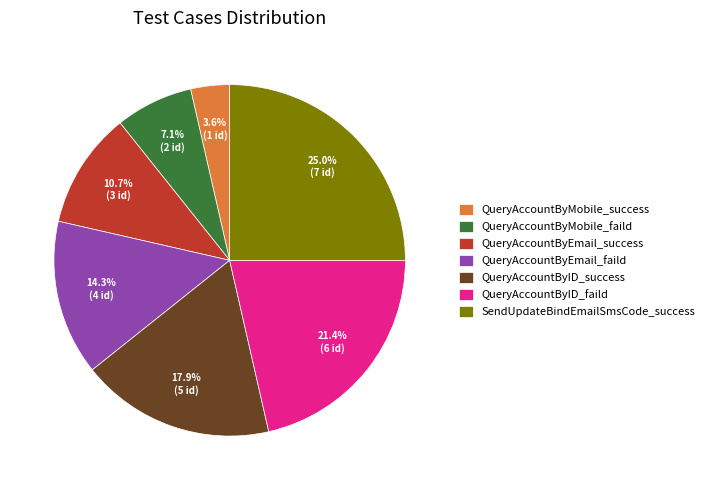

How many slices are in this pie chart?

7